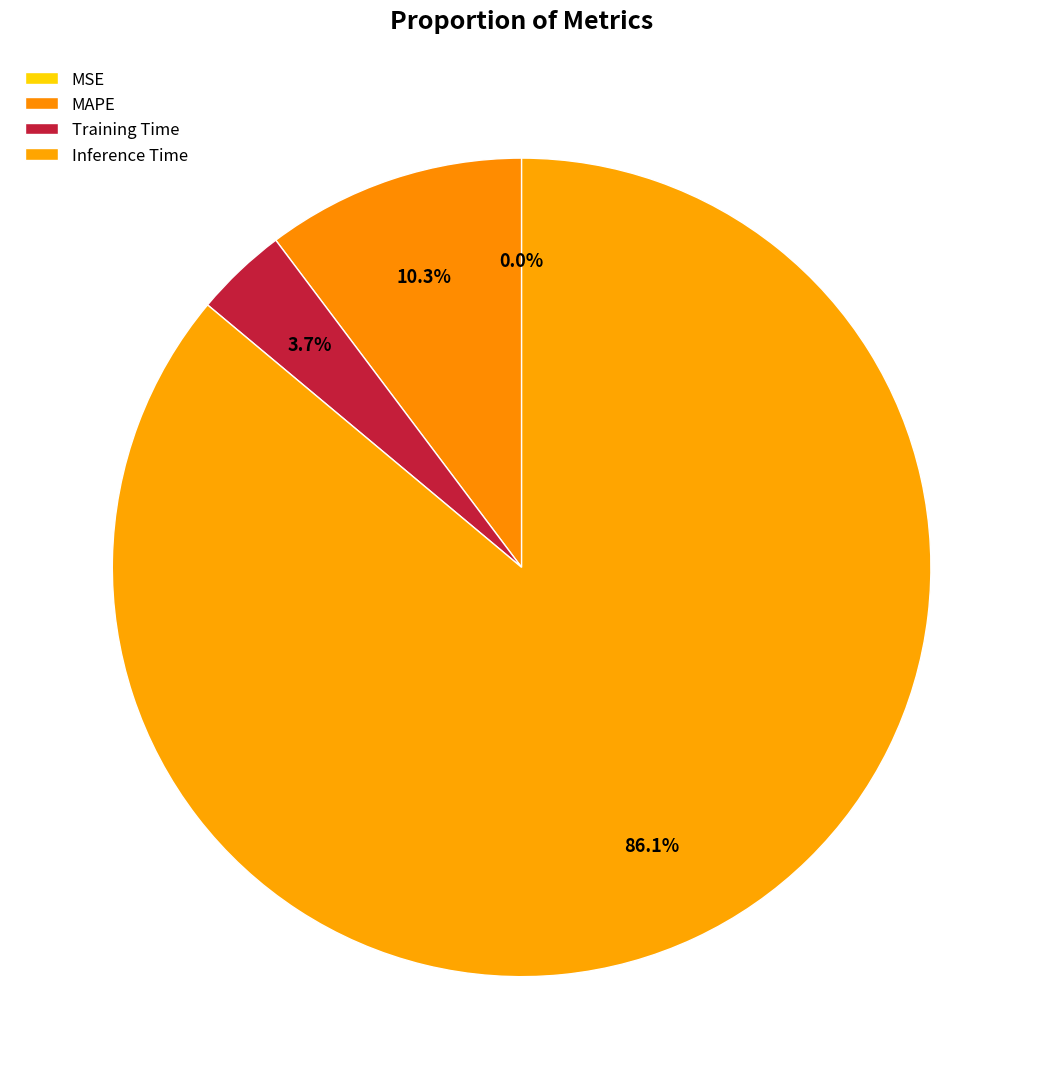

What percentage is the Inference Time slice, to the nearest percent?

86%